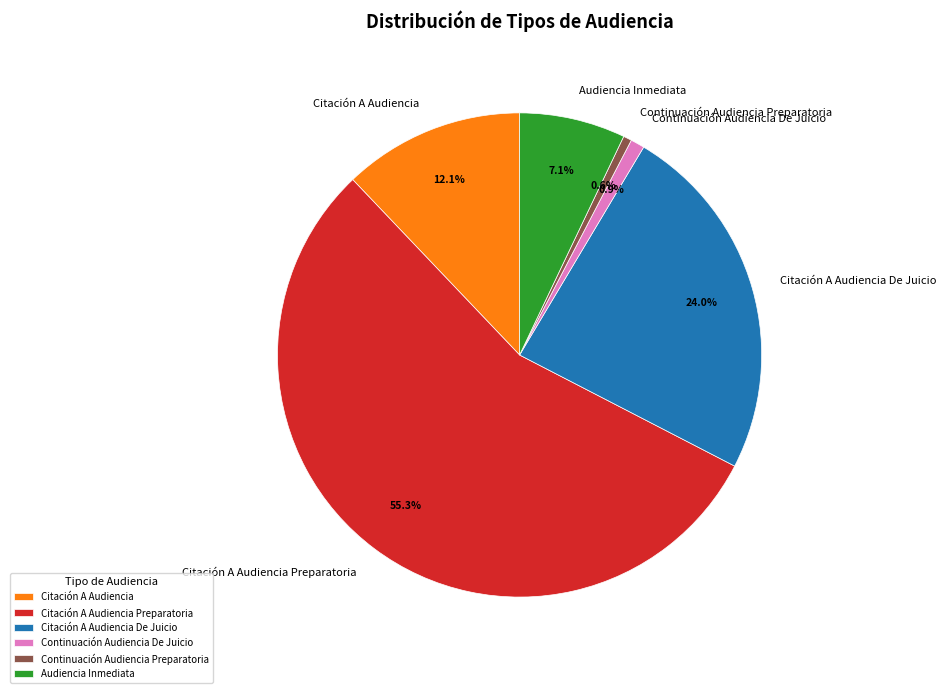

Between Citación A Audiencia Preparatoria and Audiencia Inmediata, which is larger?

Citación A Audiencia Preparatoria